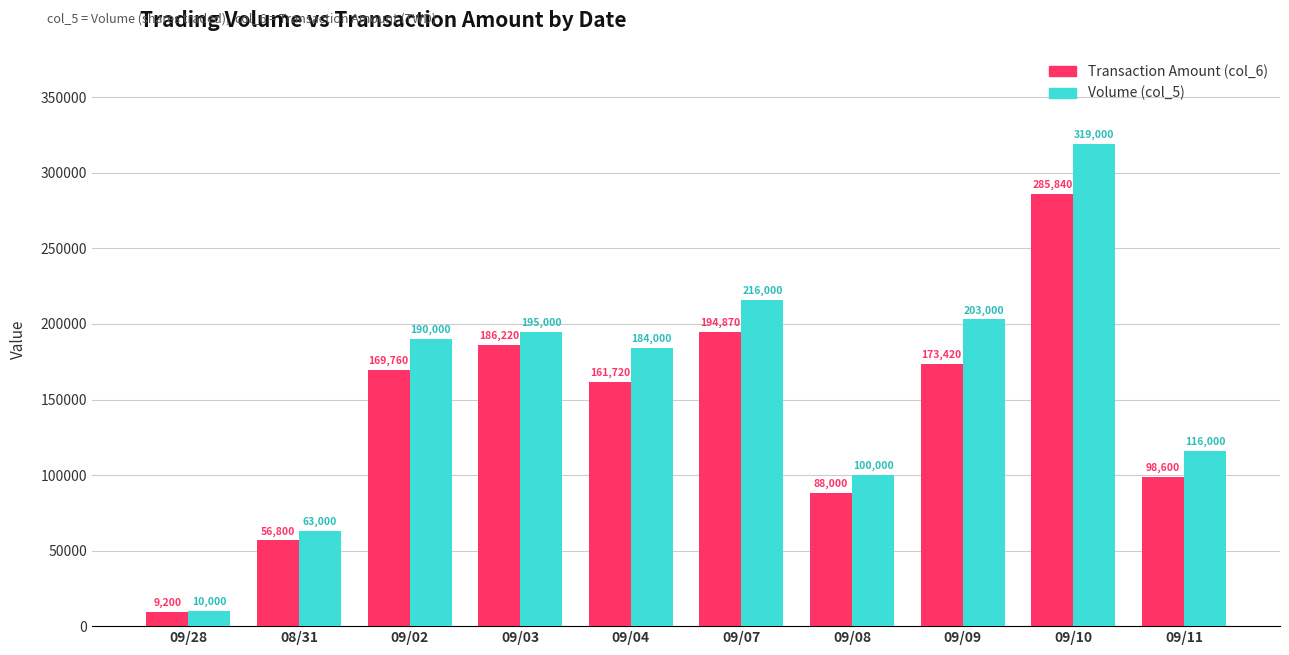

How many categories are shown in the chart?

10